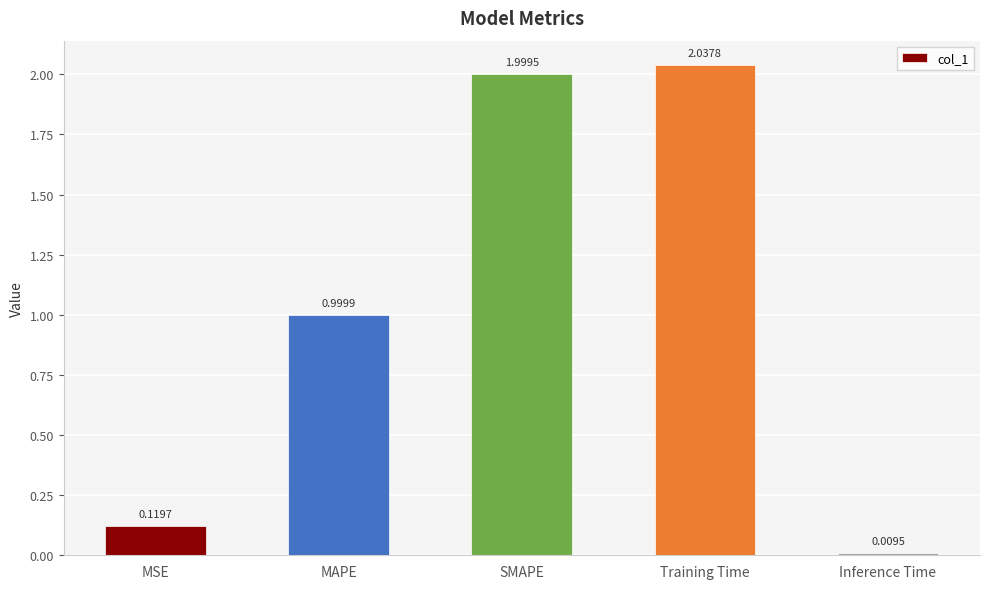

What is the sum of all values?

5.2